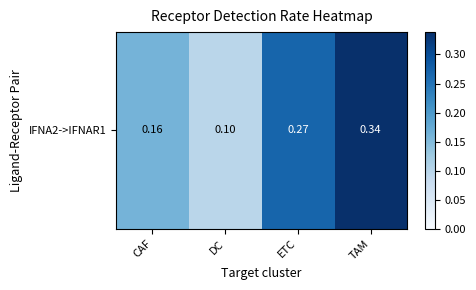

What is the average value?

0.2